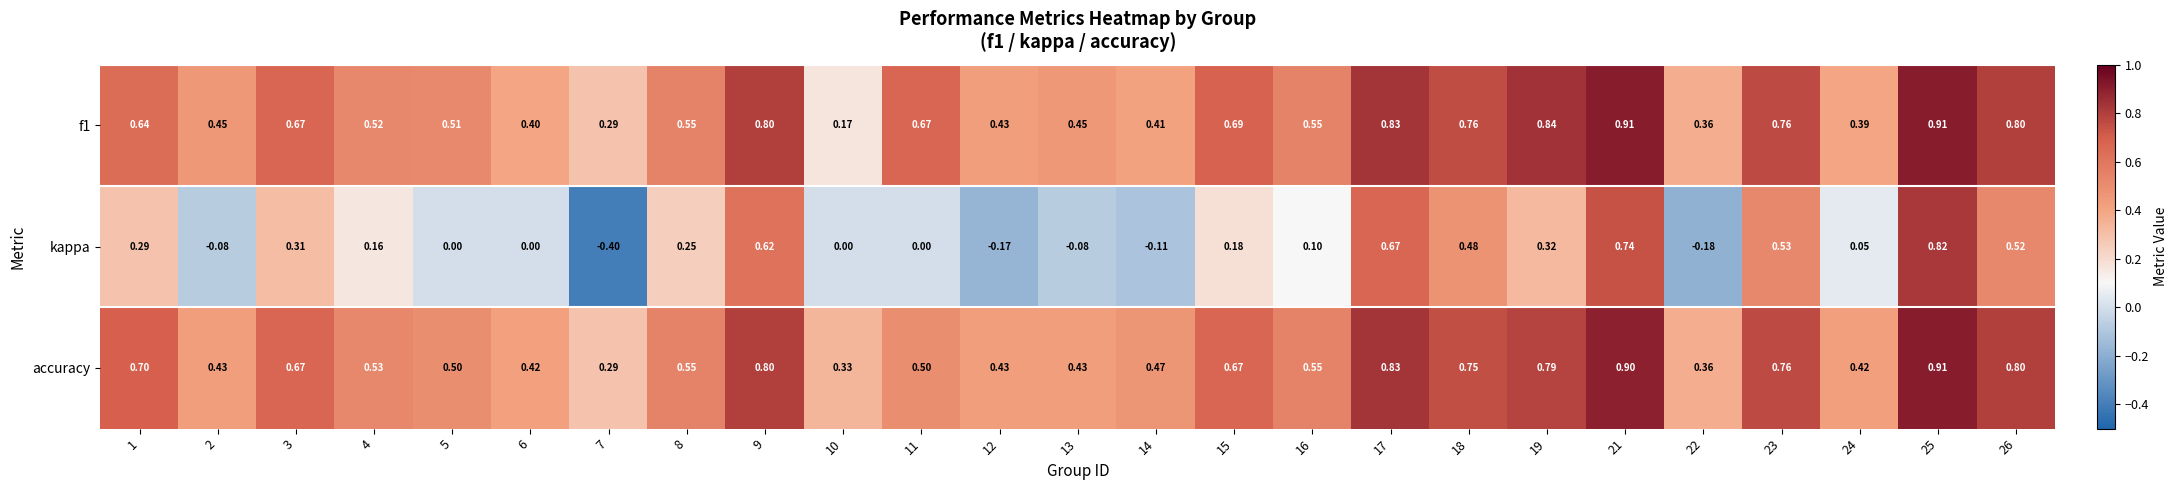

What is the difference between the highest and lowest values at 19?

0.5